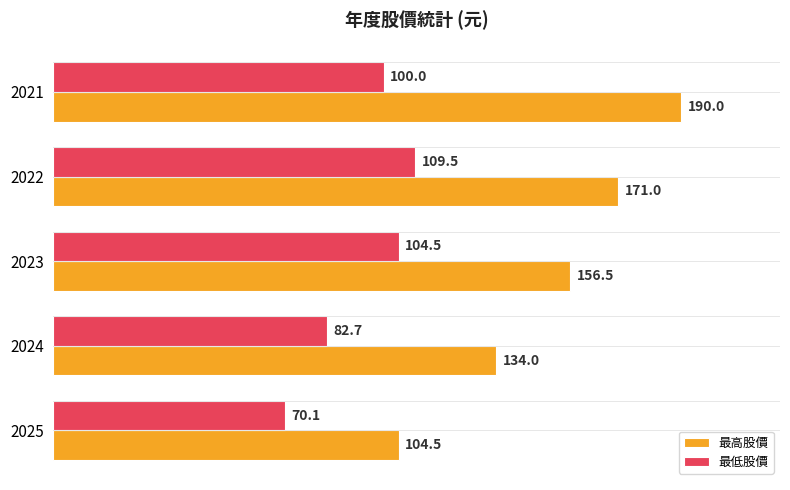

At how many categories does at least one series exceed 87?

5